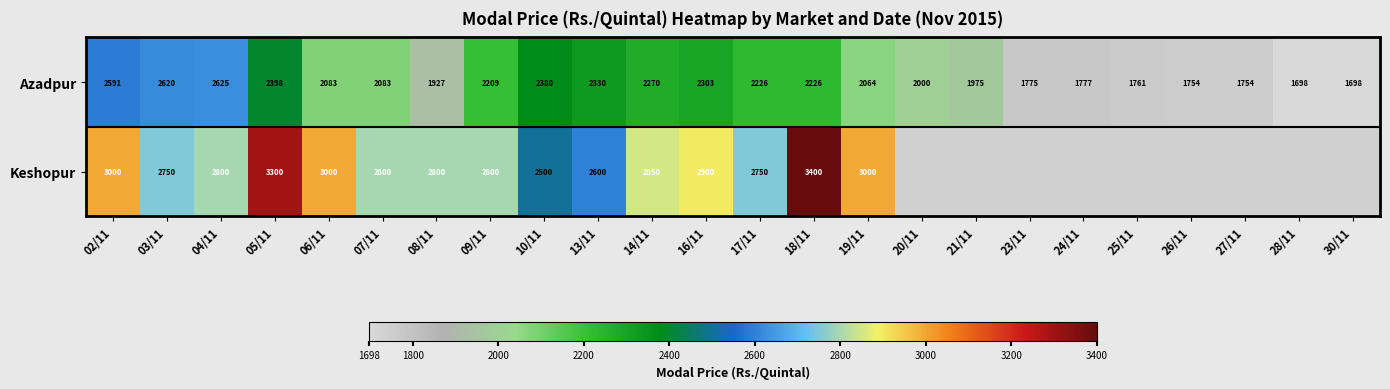

Rank the series at 04/11 from lowest to highest value.

Azadpur, Keshopur